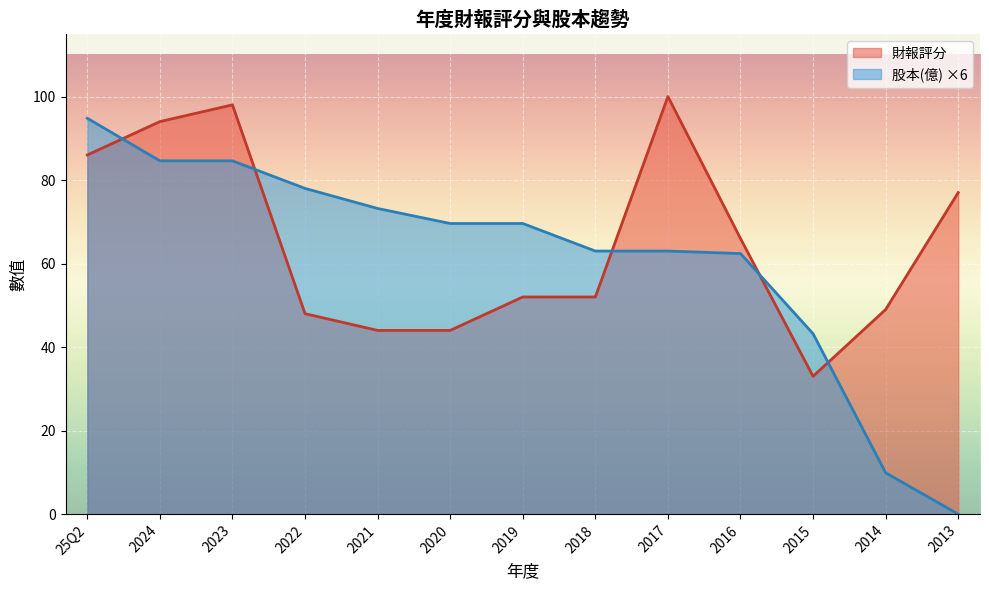

What is the difference between the 財報評分 values at 2015 and 2021?

11.0